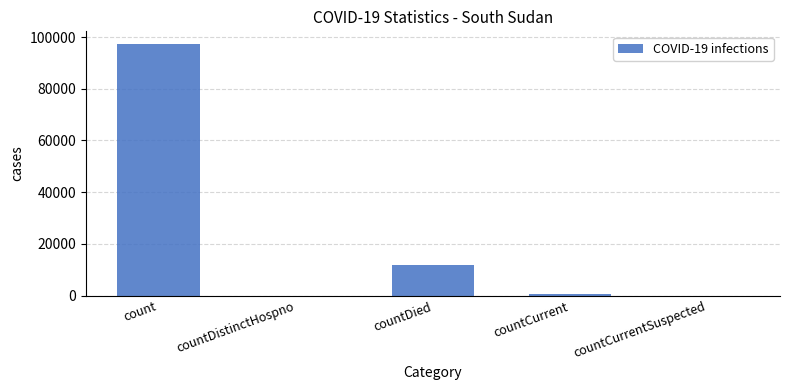

At which label does the data first exceed 711?

count